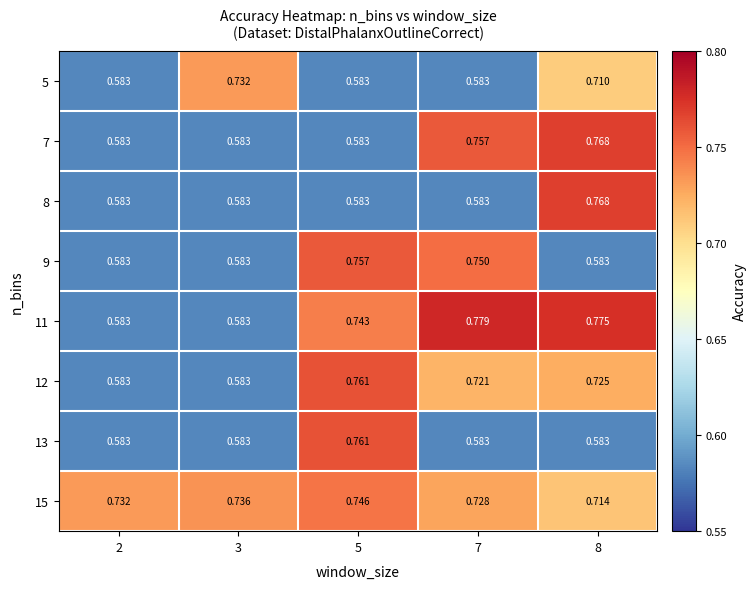

Is the value of 9 at 3 greater than the value of 11 at 5?

No